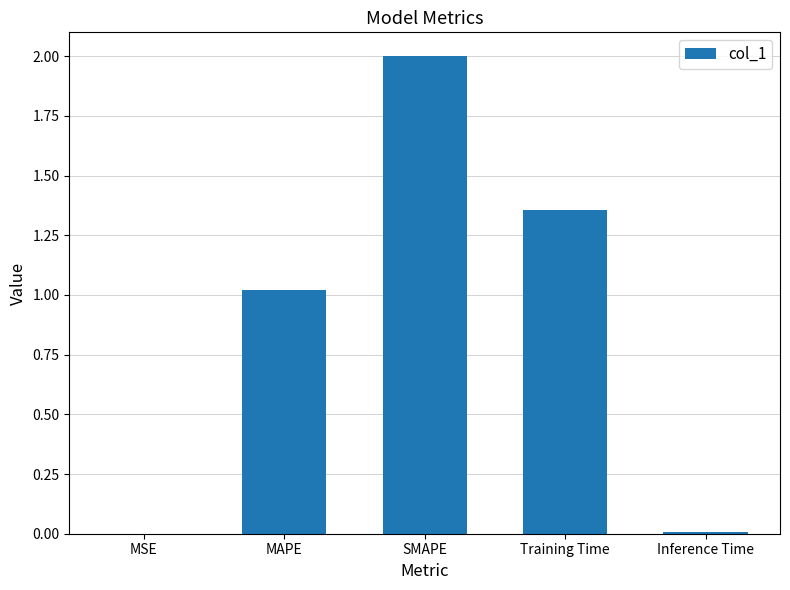

What is the sum of all values?

4.4